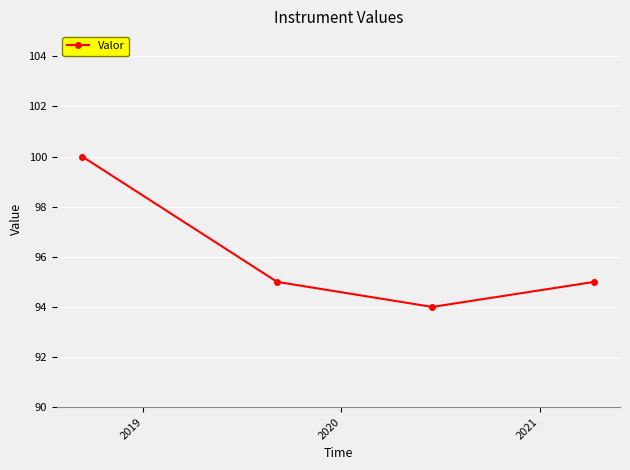

What is the greatest value displayed?

100